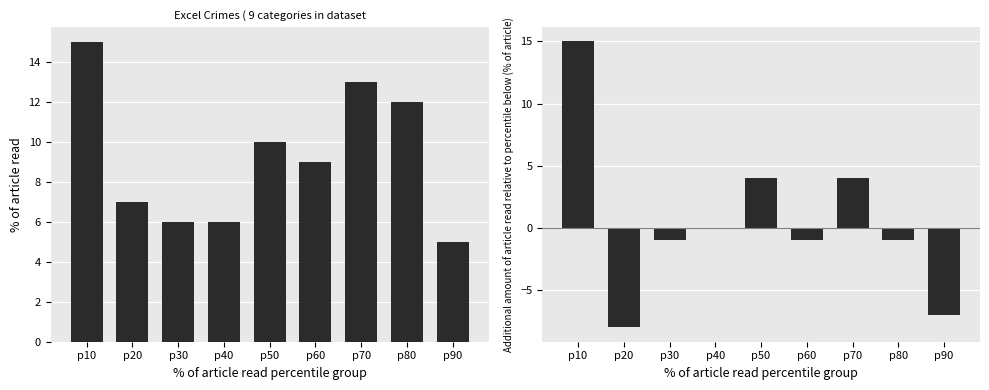

At p70, list the series in order from largest to smallest.

Excel Crime Count, Excel Crime Count Diff